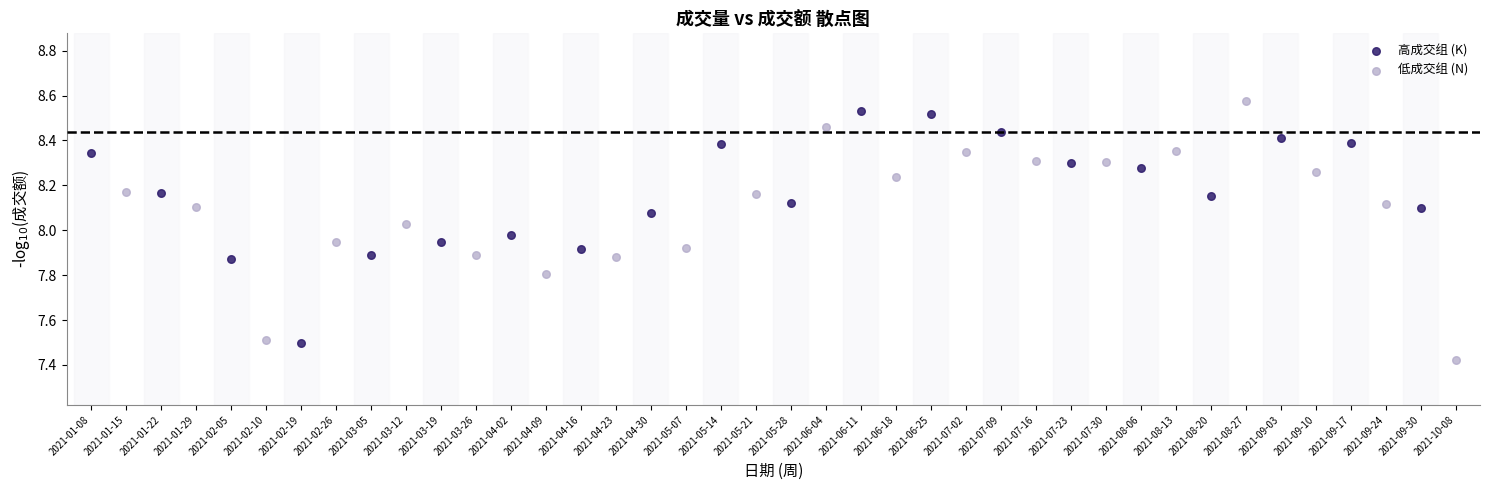

Which series has the largest Y range (max minus min)?

低成交组 (N)